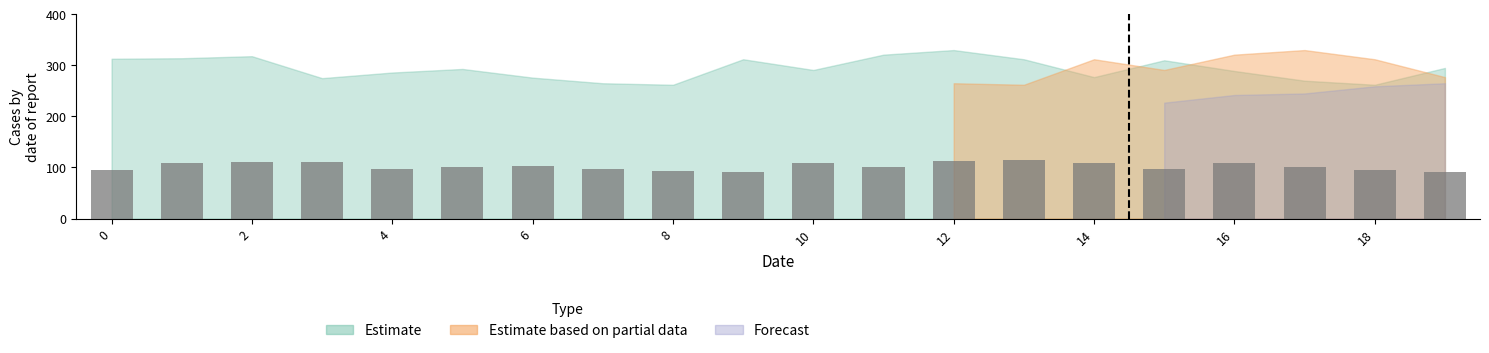

What is the difference between the maximum and minimum values?

23.8